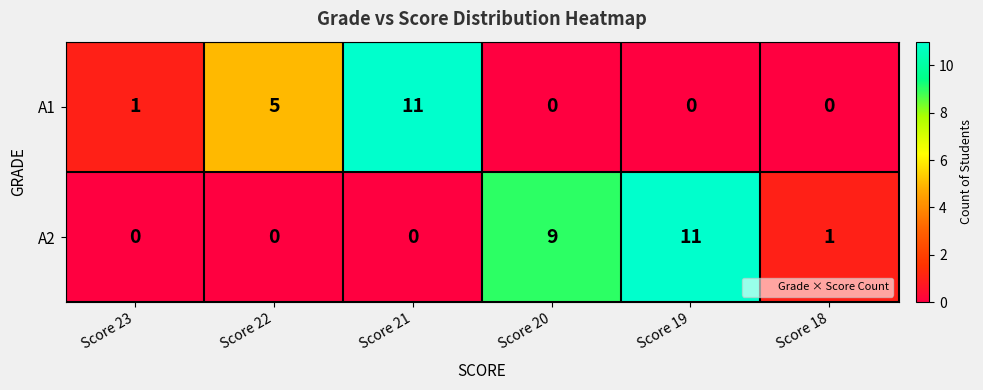

Which series has the largest total across all categories?

A2